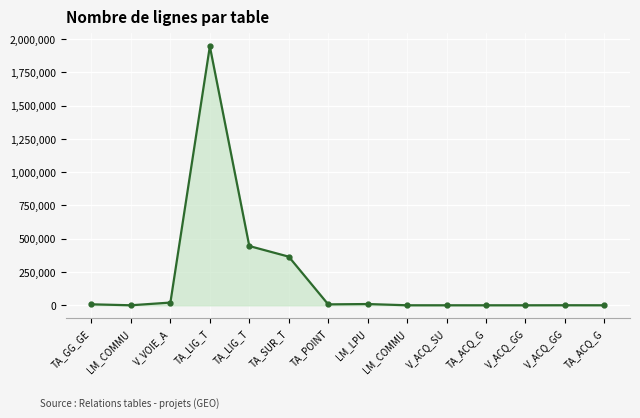

What is the maximum value shown in the chart?

1945114